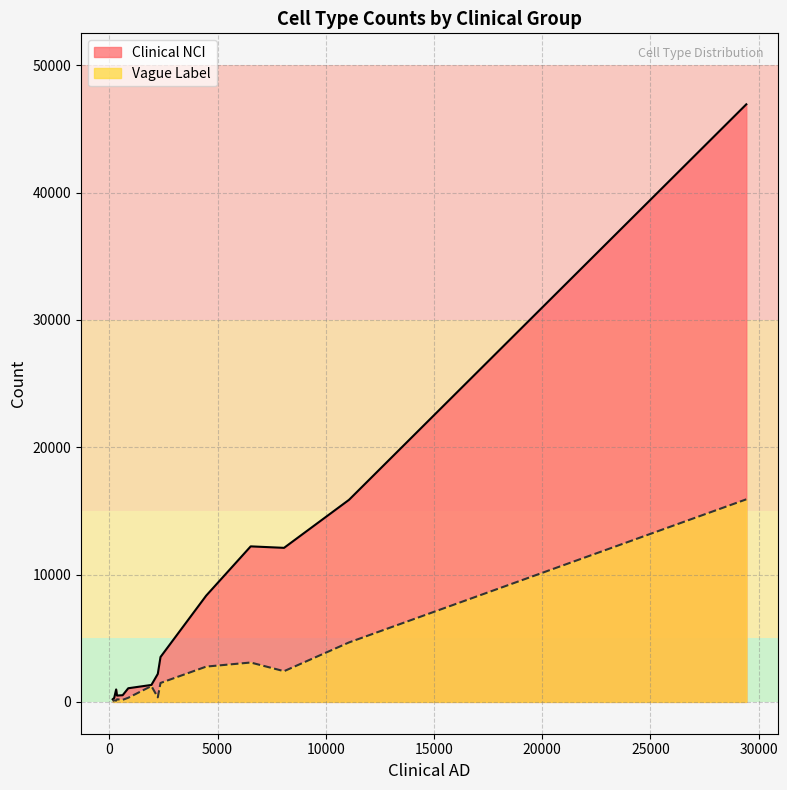

What is the greatest value displayed?

46925